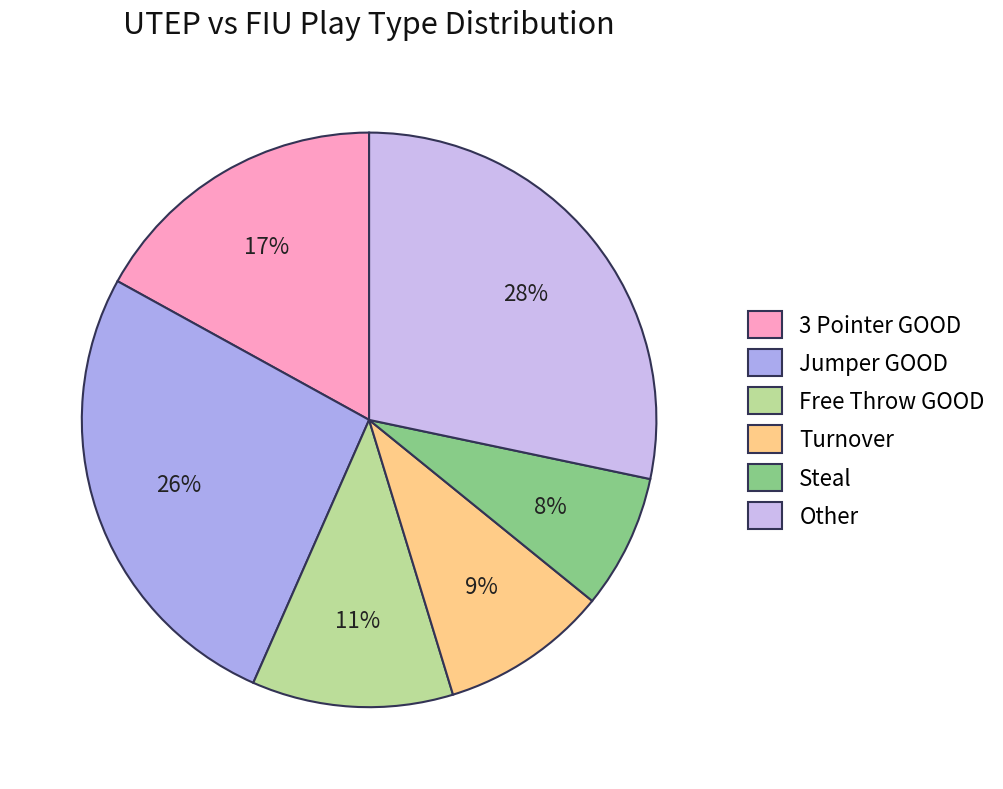

To the nearest percent, what is the average slice percentage?

17%